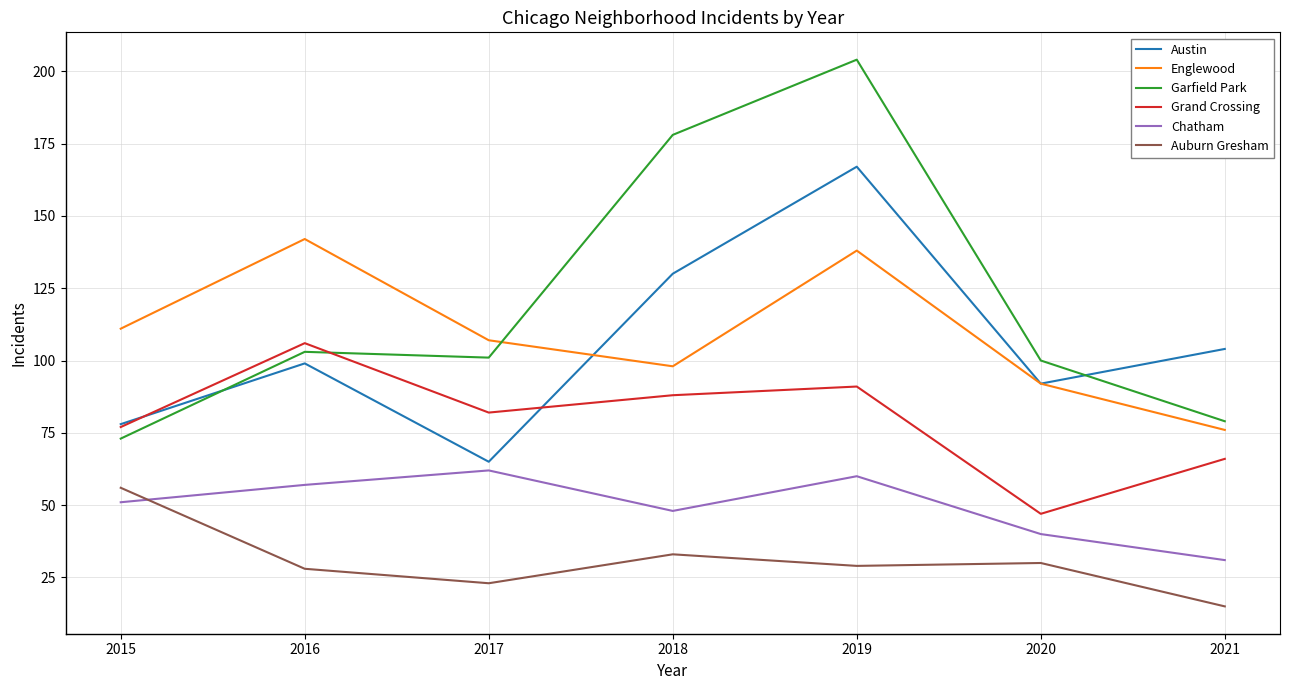

What is the difference between the Englewood values at 2017 and 2021?

31